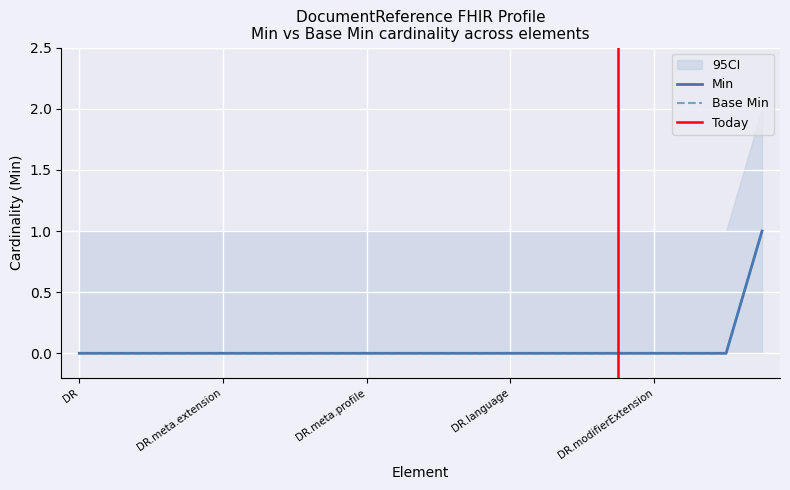

Is the value of Base Min at DocumentReference.meta.id greater than the value of Min at DocumentReference.meta.id?

No